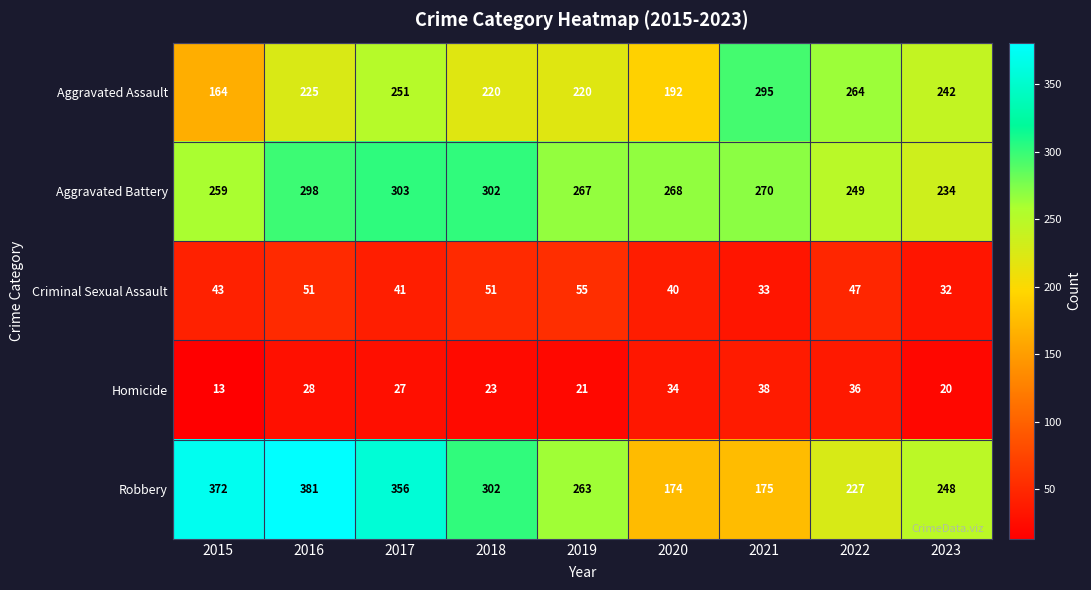

True or false: Aggravated Assault has a value of 242 at 2023.

True